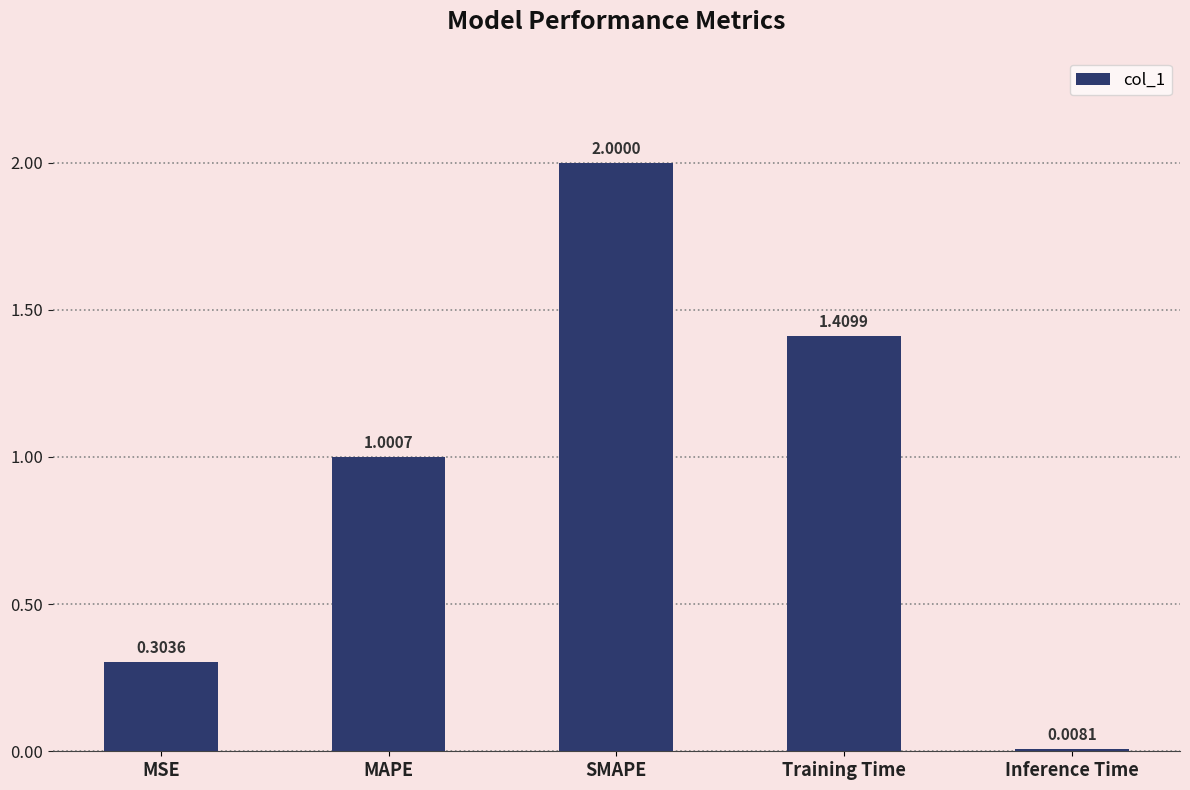

Between MAPE and Training Time, which is larger?

Training Time